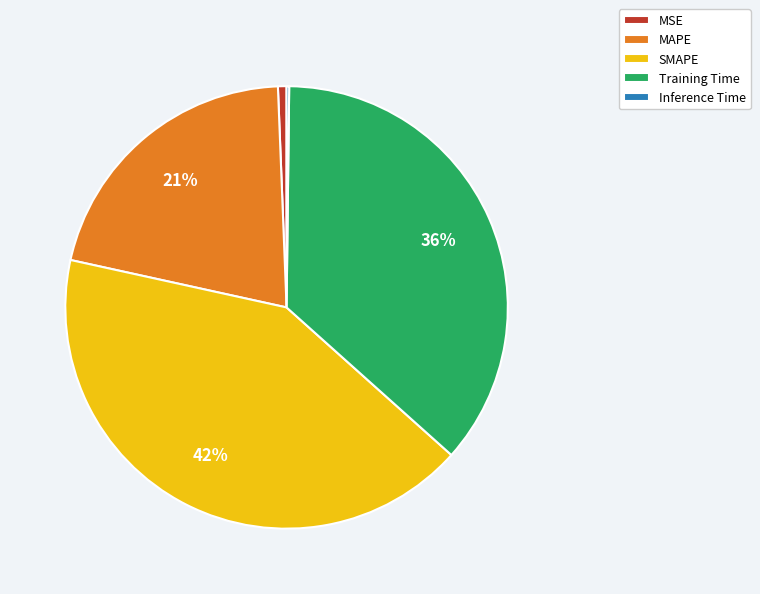

Is it true that MSE is 11% of the pie?

False